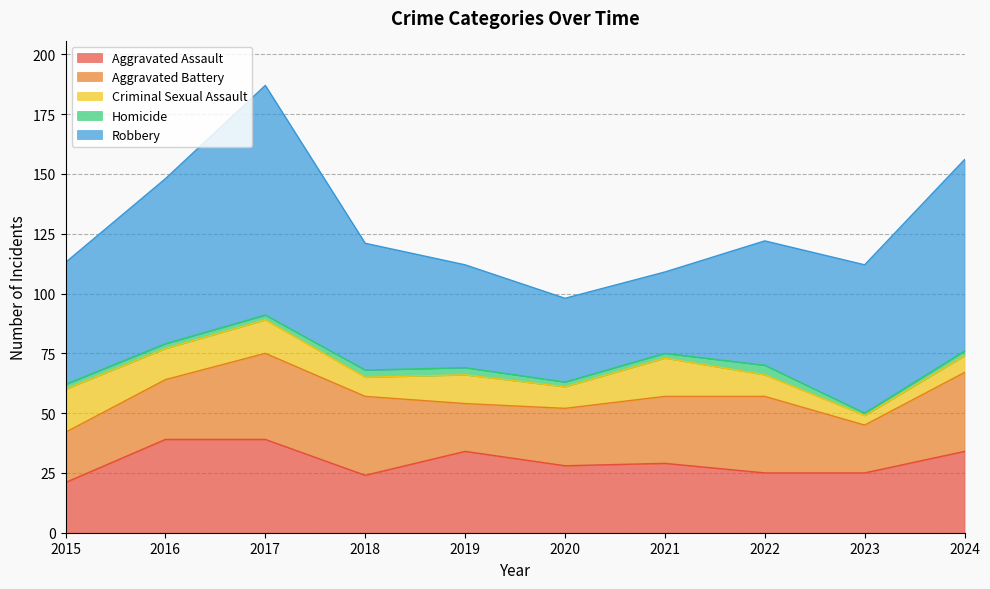

True or false: Homicide and Aggravated Battery intersect in this chart.

False